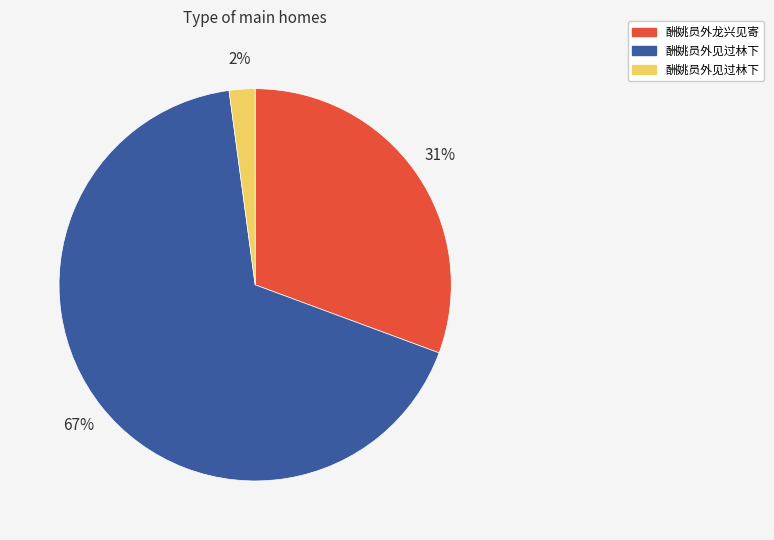

To the nearest percent, what is the difference between the largest and smallest slice percentages?

65%